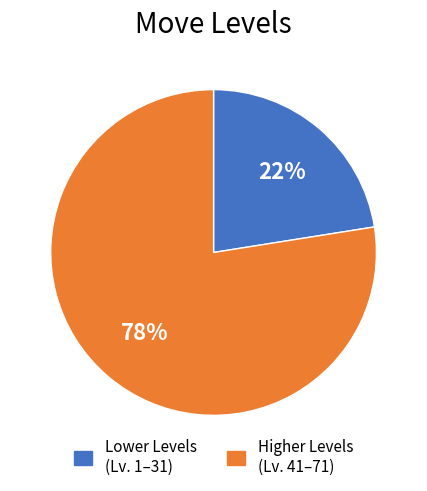

To the nearest percent, what portion does Higher Levels (Lv. 41–71) represent?

78%